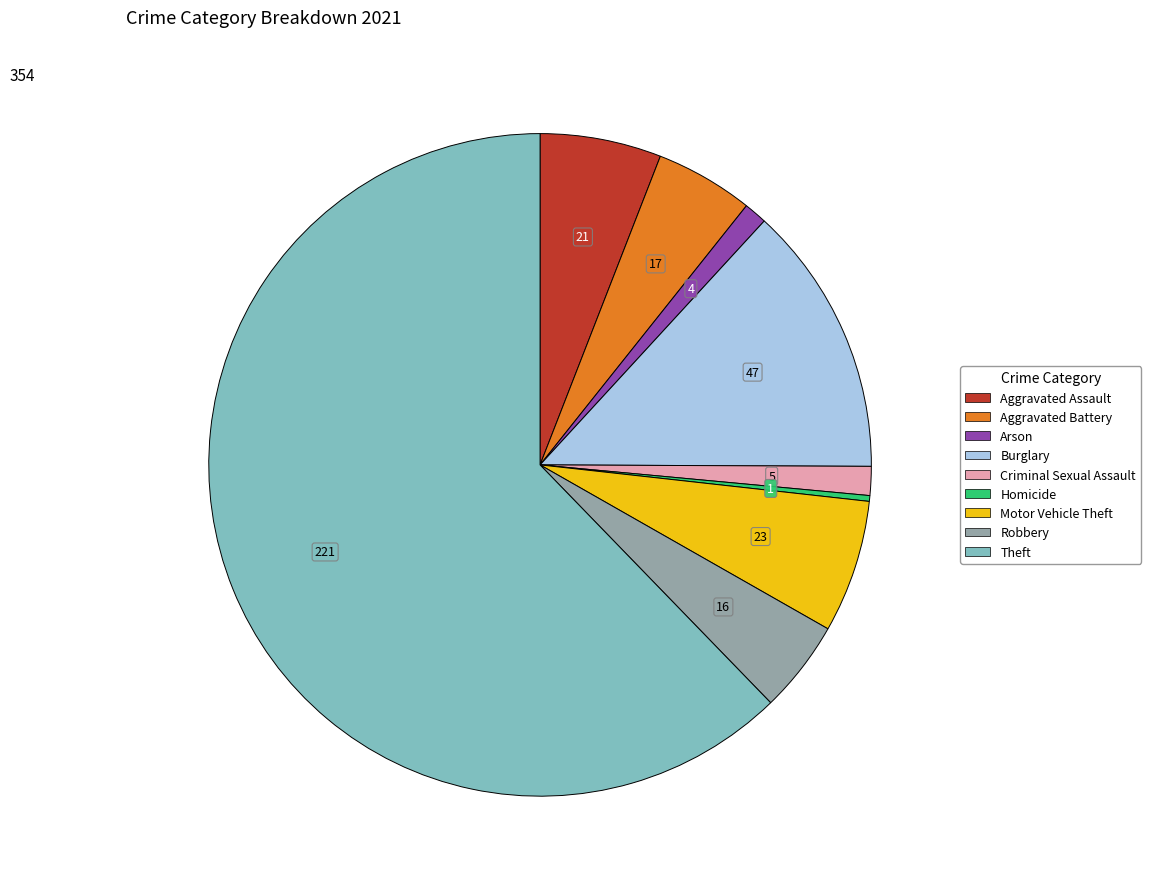

Does Motor Vehicle Theft represent more than half of the total?

No